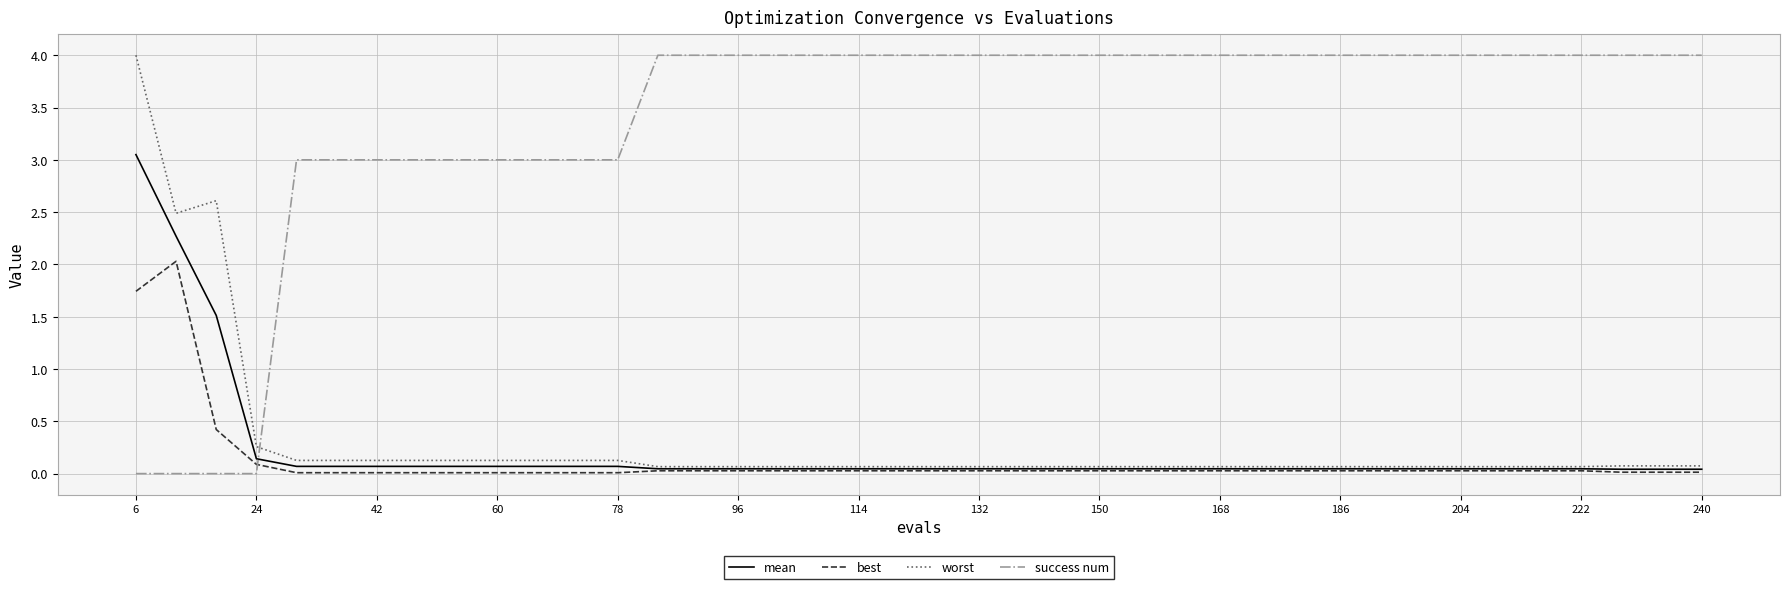

Which series has the largest total across all categories?

success num